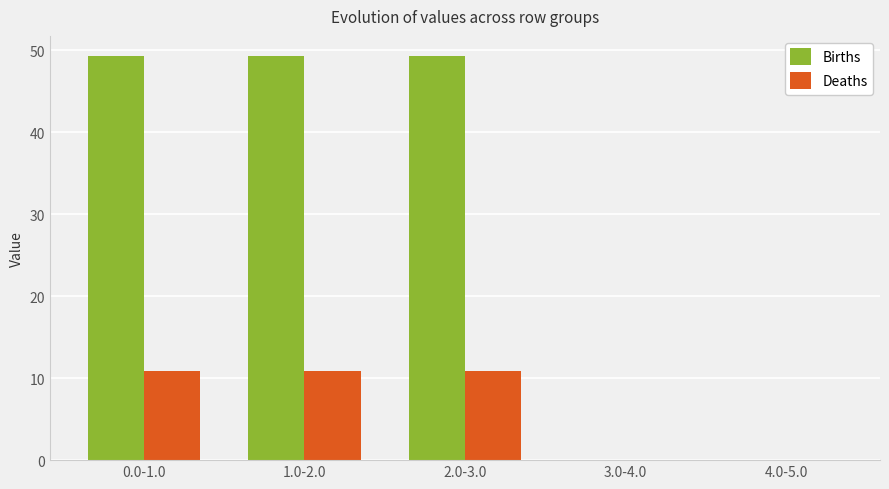

The value of Births at 0.0-1.0 is 49.3. True or false?

True